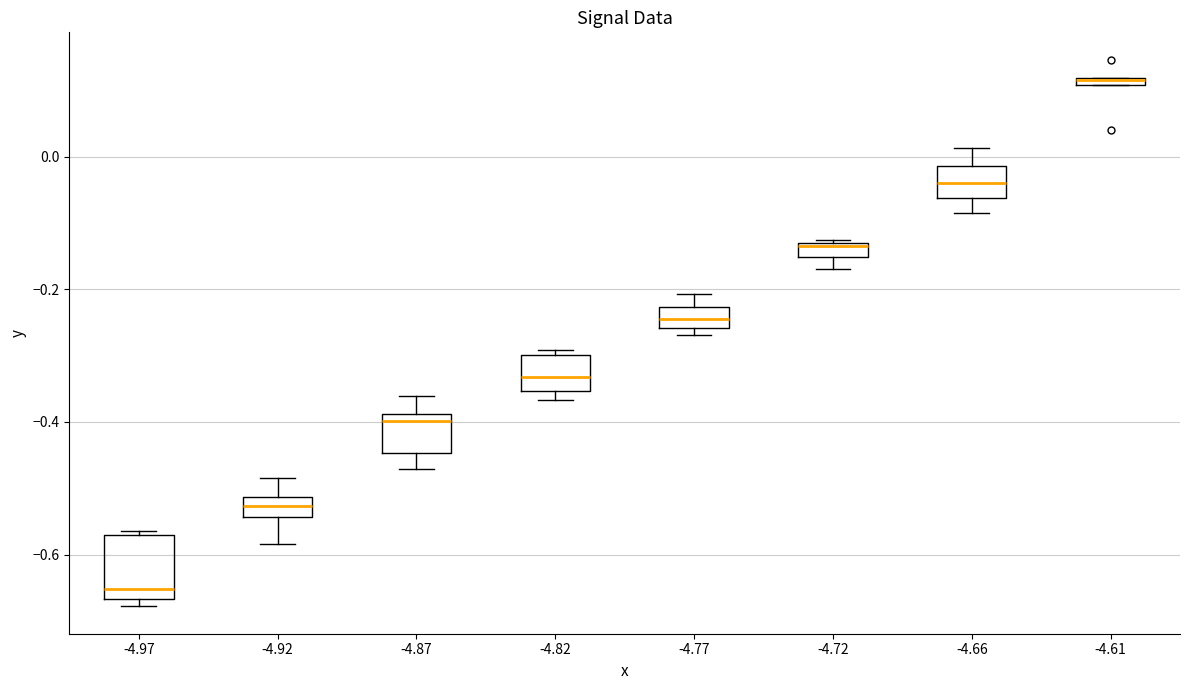

Where is the upper edge of the box at x = -4.72 on the y-axis? The values are not printed on the chart, so give them approximately, as read against the axis.

-0.12